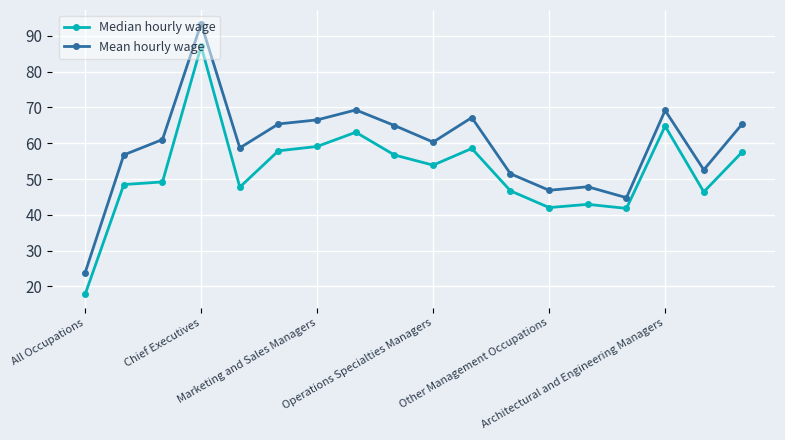

Which series has the widest spread of values?

Mean hourly wage